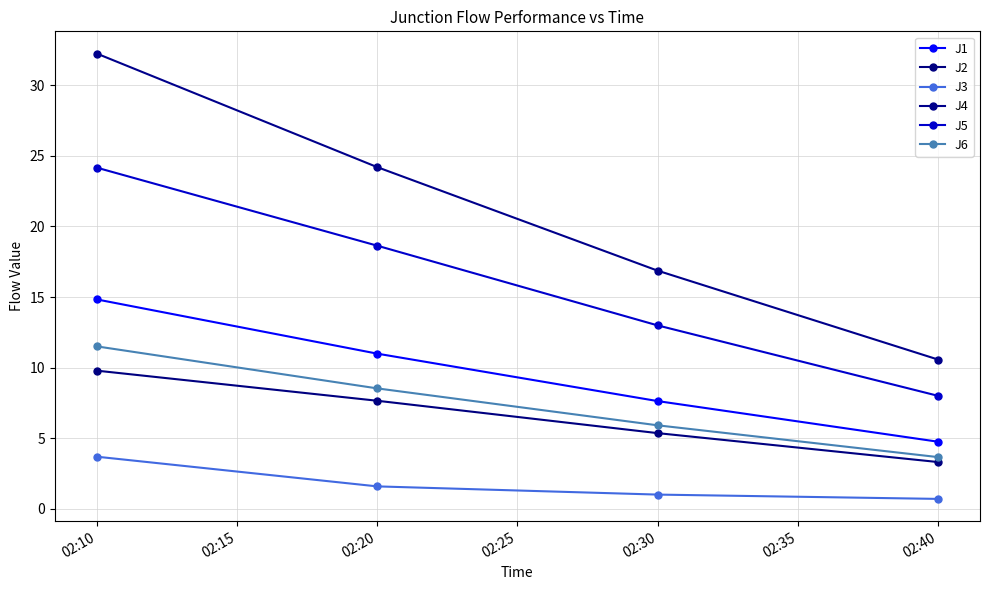

What is the approximate value of J2 at 02:10?

9.8